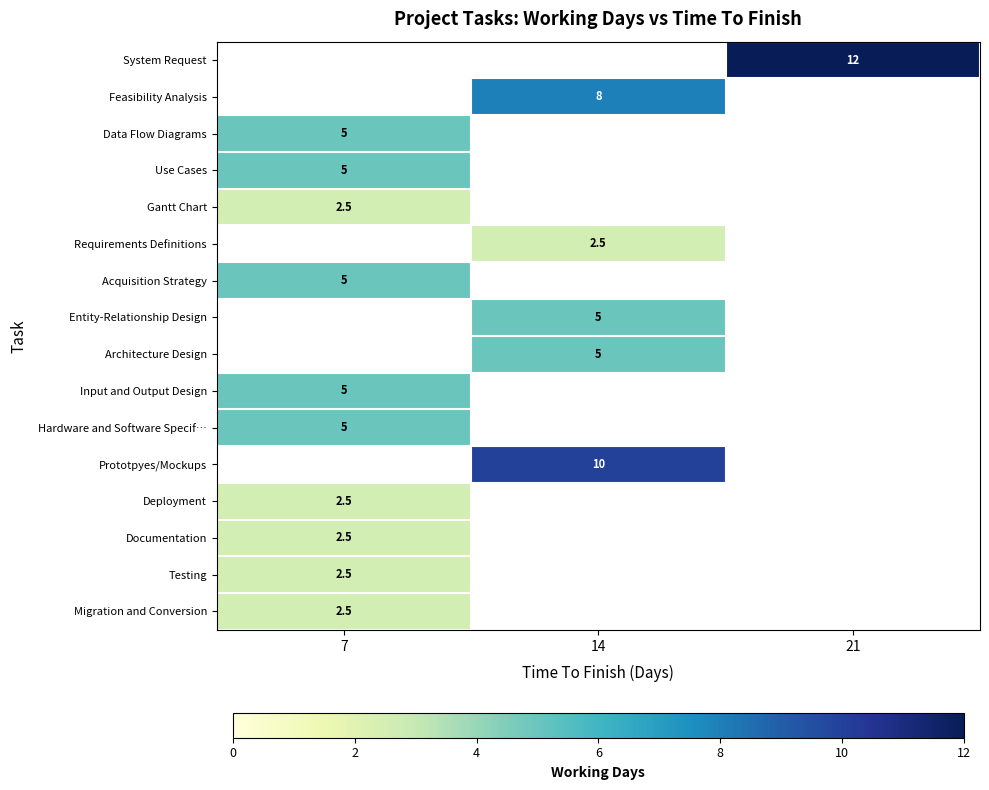

Is the value of Documentation at 7 greater than the value of Feasibility Analysis at 14?

No